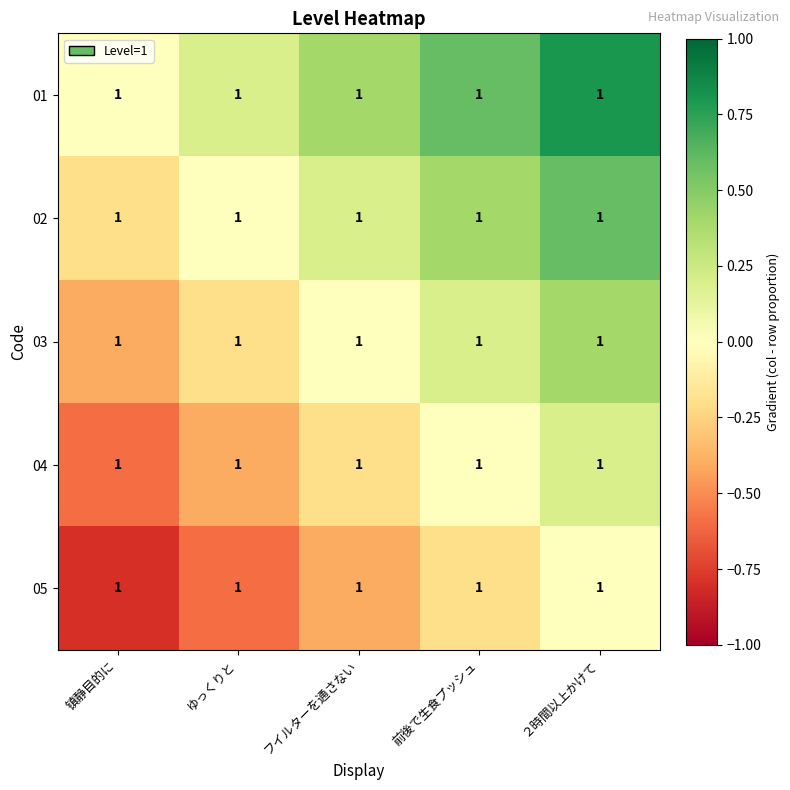

How many data points in 03 are less than 0?

2